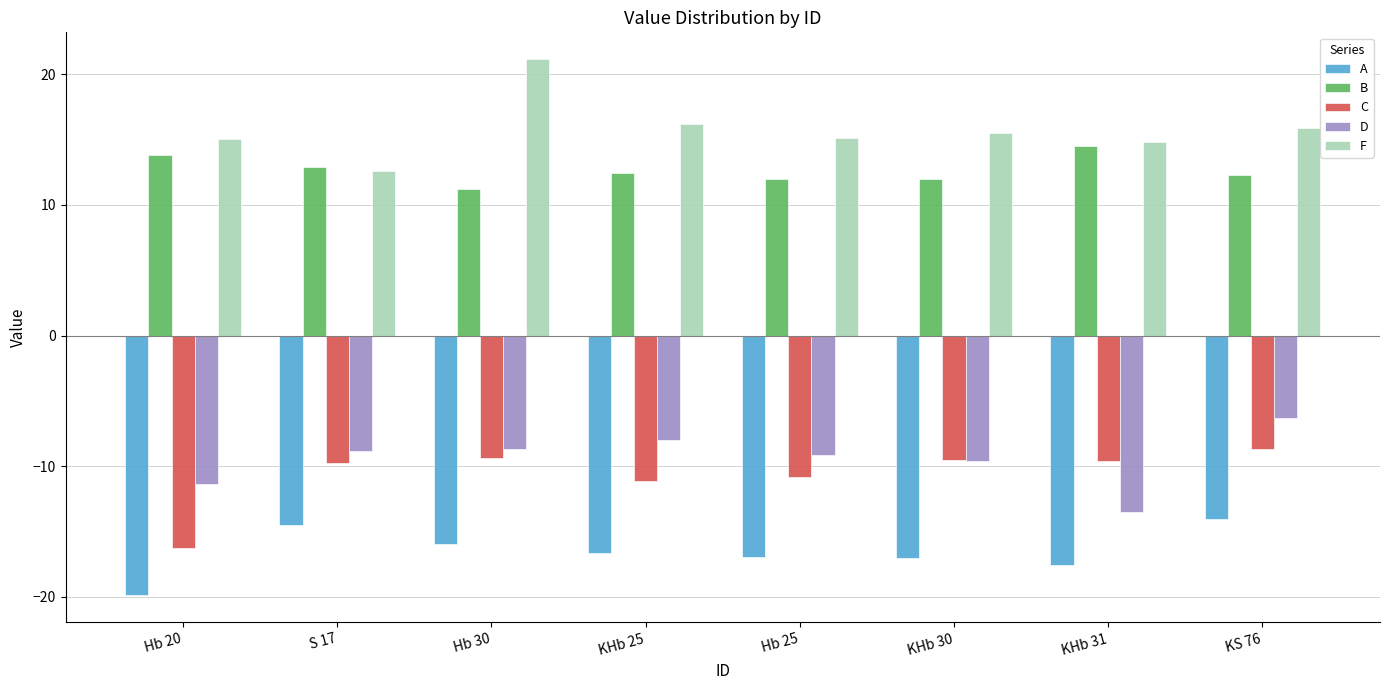

What is the value of the A bar at the 8th from the left?

-14.0